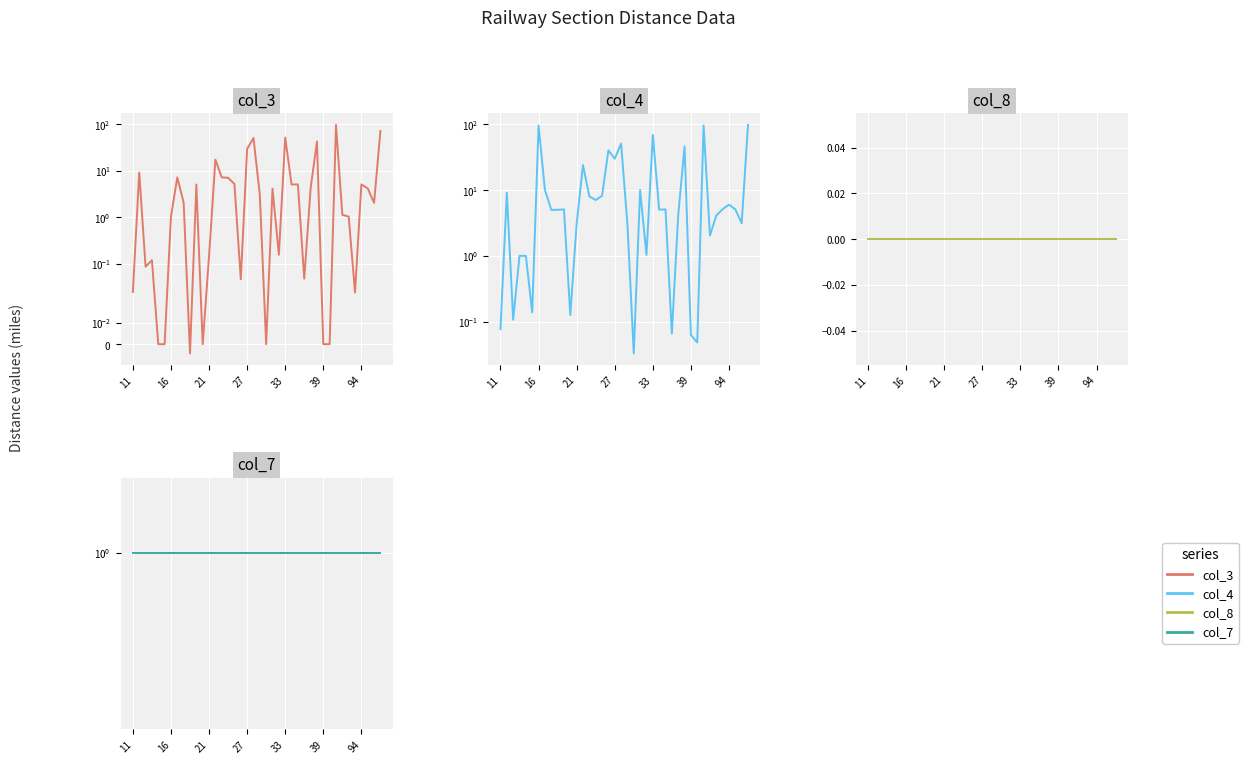

At which category does the chart reach its minimum across all series?

9